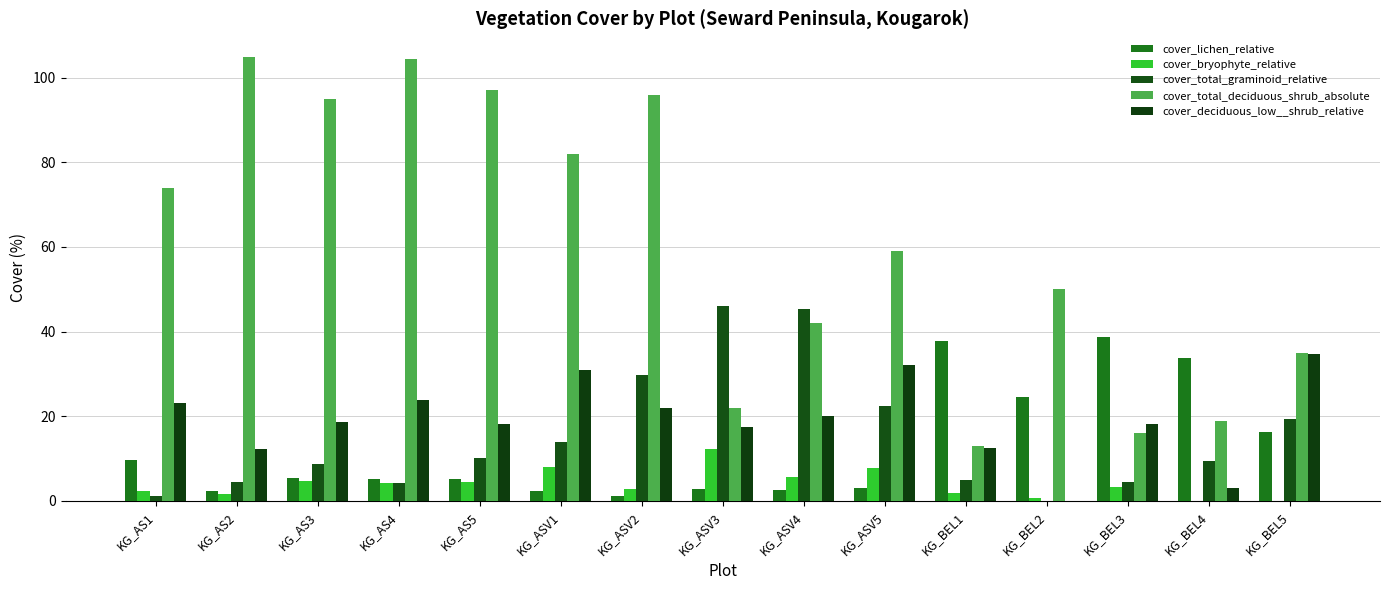

What is the sum of the cover_total_deciduous_shrub_absolute values at KG_ASV5 and KG_BEL2?

109.0